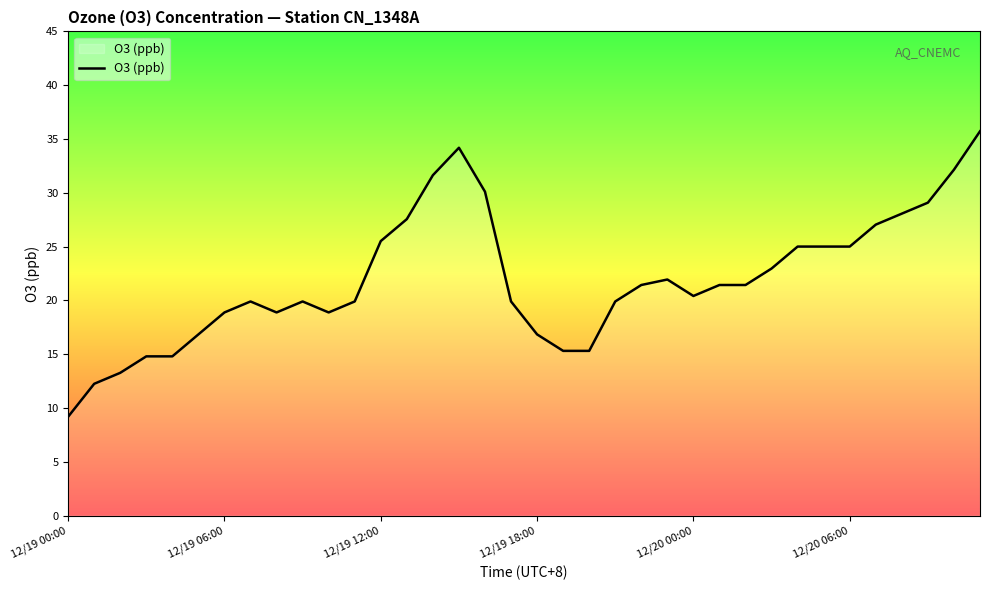

What is the greatest value displayed?

35.7